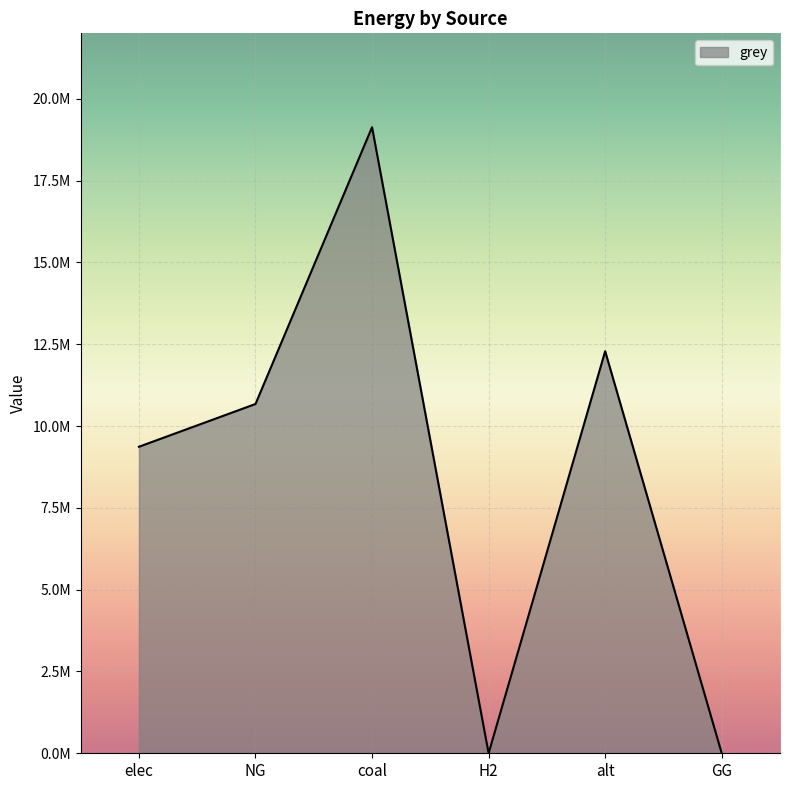

What is the average value?

8577425.8